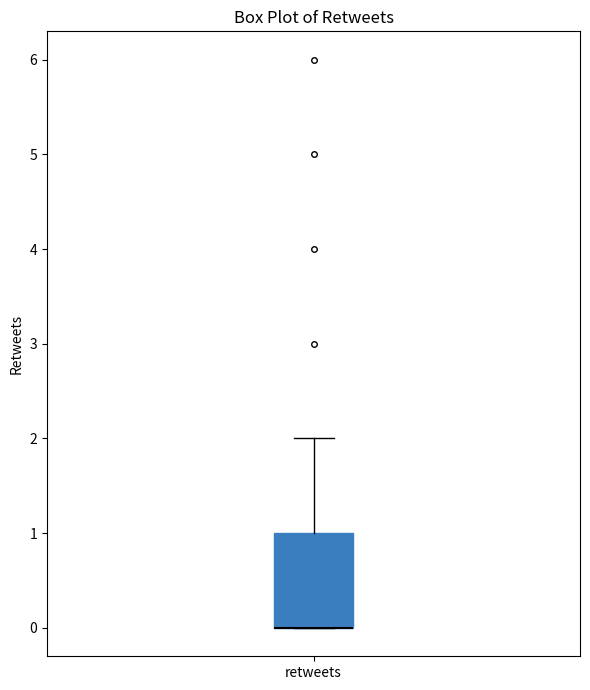

Transcribe this box plot: give where the median line is, the range the box spans, and where the two whiskers end, as read against the y-axis. The values are not printed on the chart, so give them approximately, as read against the axis.

median 0 (drawn on the box's lower edge), box 0 to 1, whiskers 0 to 2